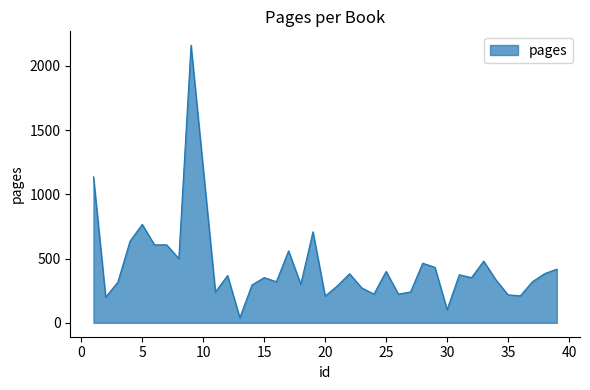

What is the maximum value shown in the chart?

2160